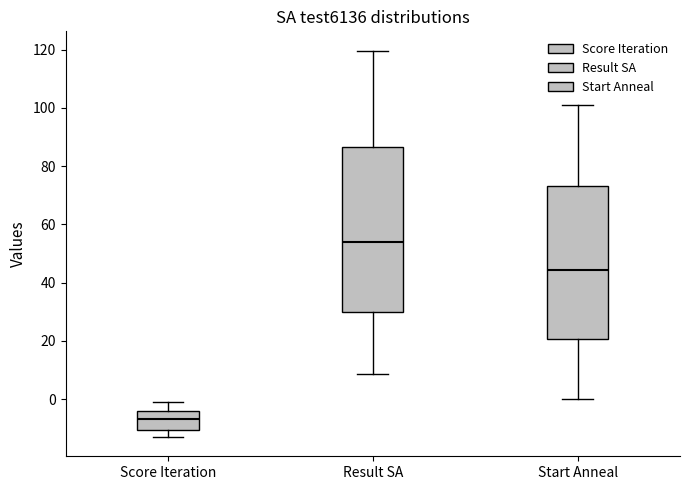

Which box is the tallest, from its lower edge to its upper edge?

Result SA